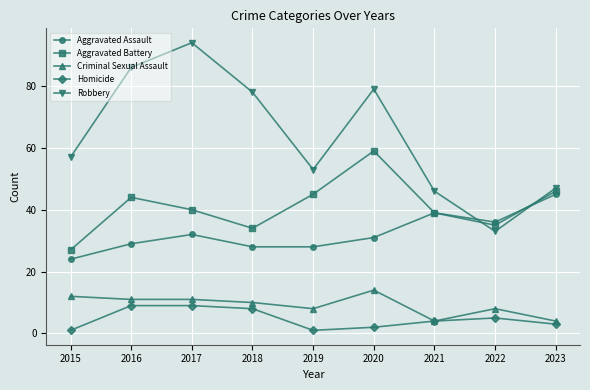

How many Criminal Sexual Assault values are between 8 and 11?

5